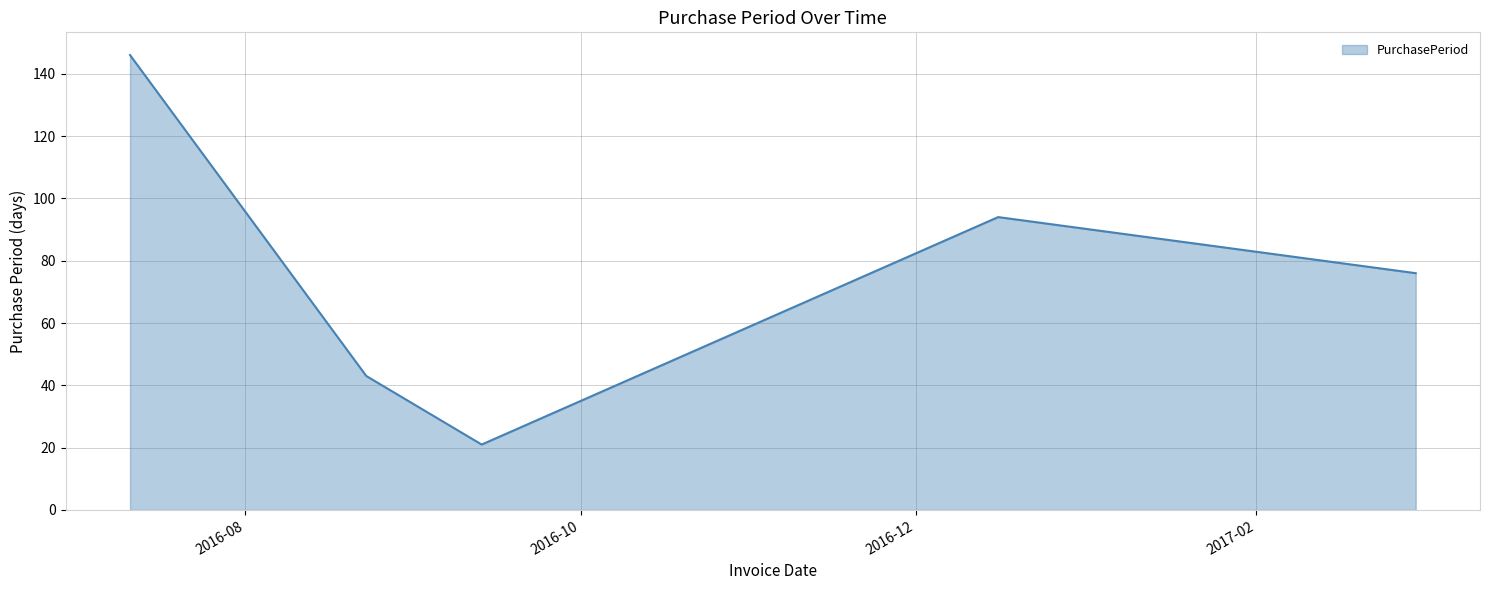

What is the sum of all values?

380